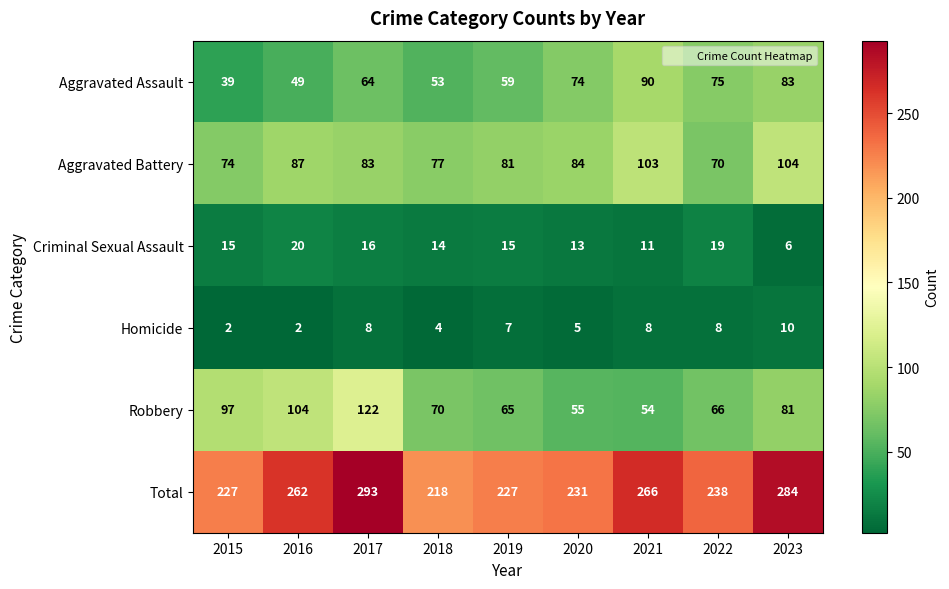

At which label does Aggravated Assault reach its minimum?

2015